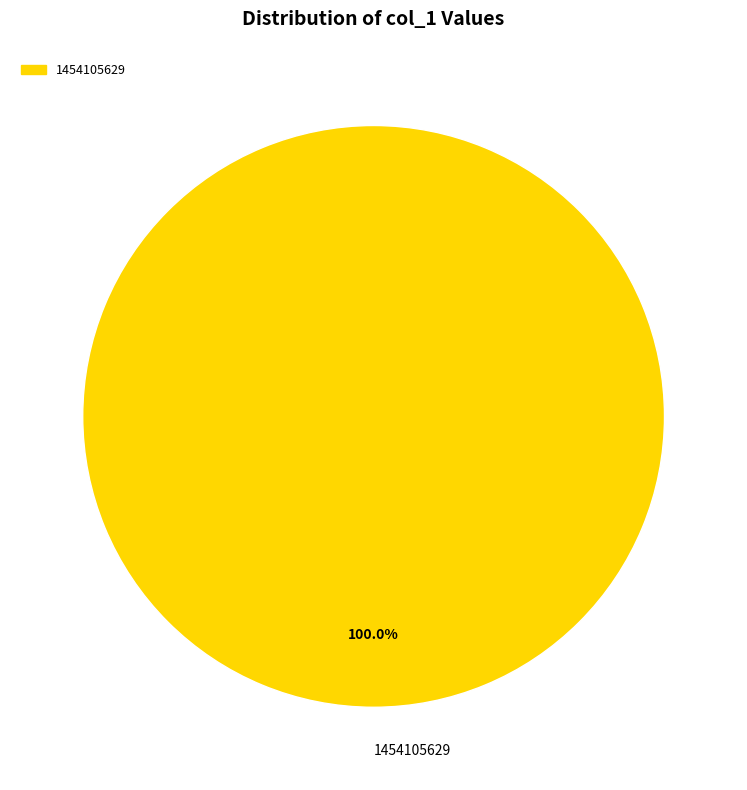

Is there any slice that represents more than half of the pie?

Yes